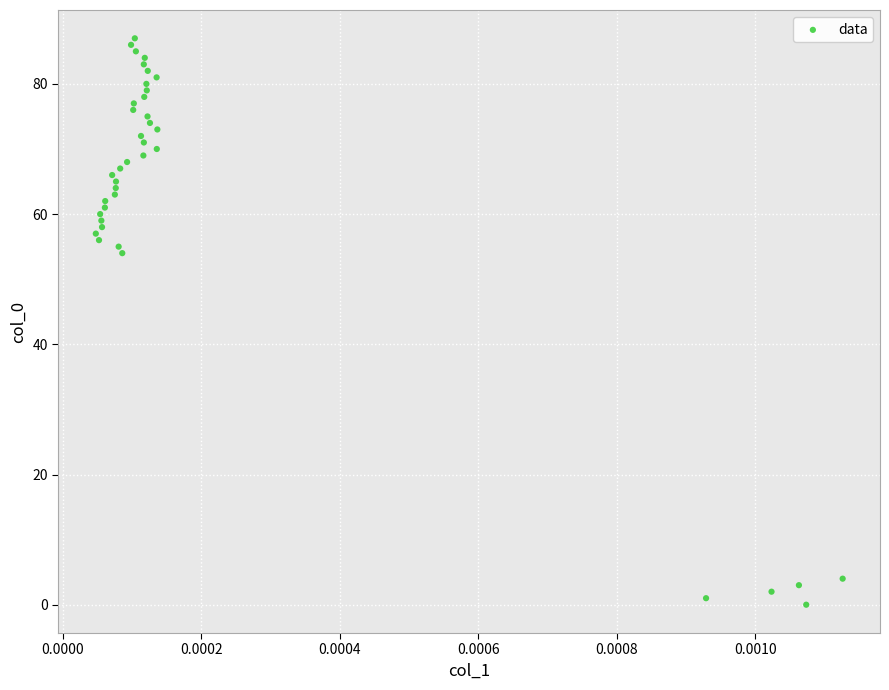

What Y value in the scatter plot is closest to 43?

54